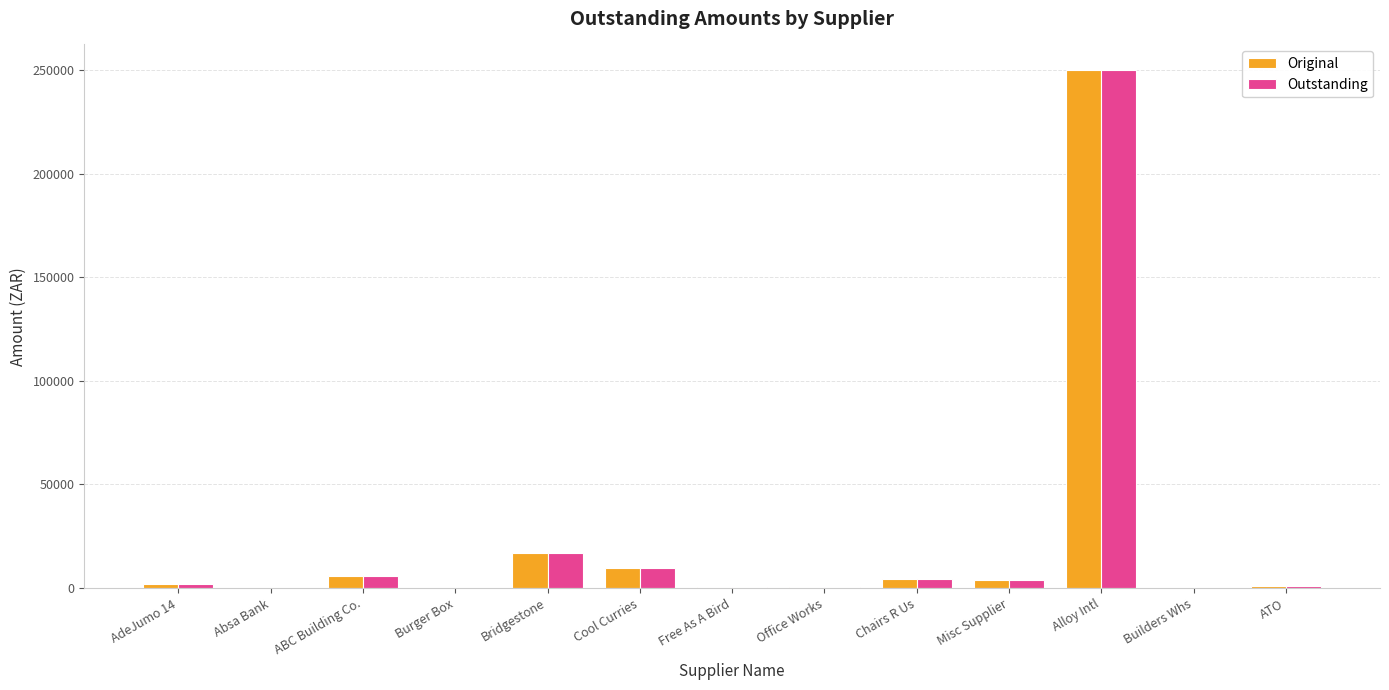

How many categories are shown in the chart?

13